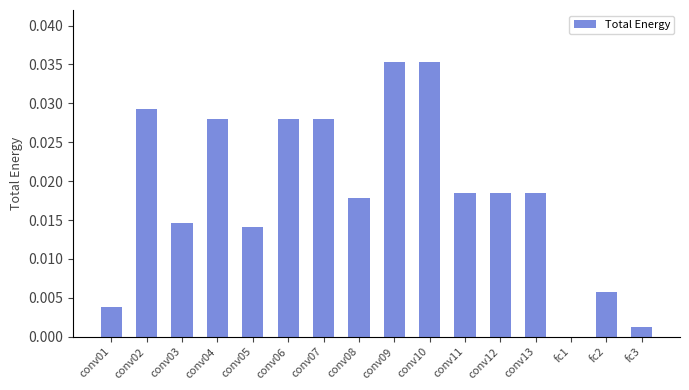

Between conv06 and conv12, which is larger?

conv06